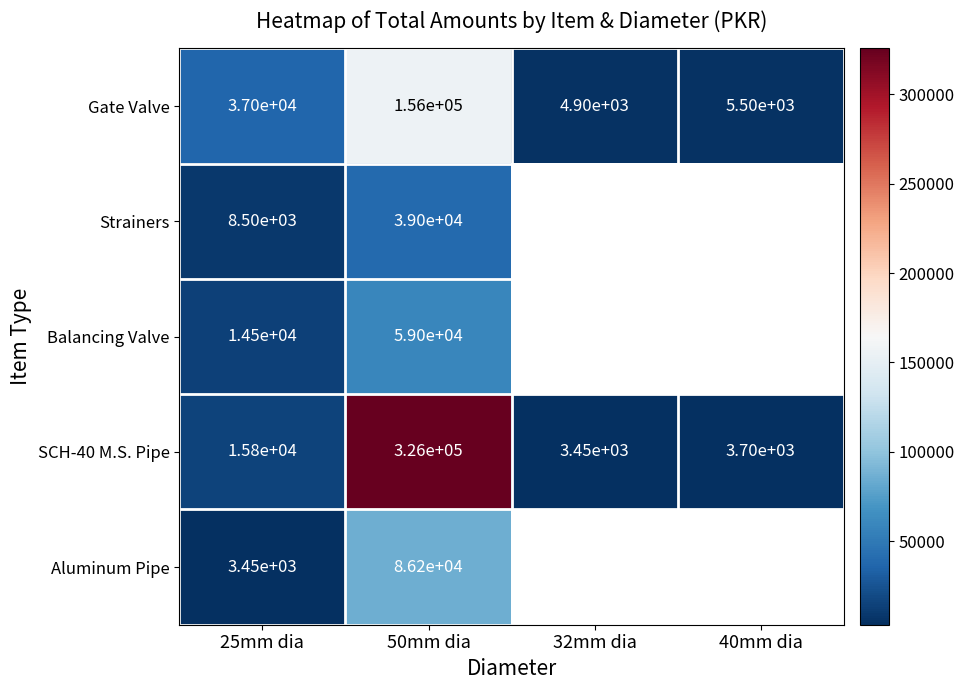

What is the approximate value of SCH-40 M.S. Pipe at 25mm dia?

15800